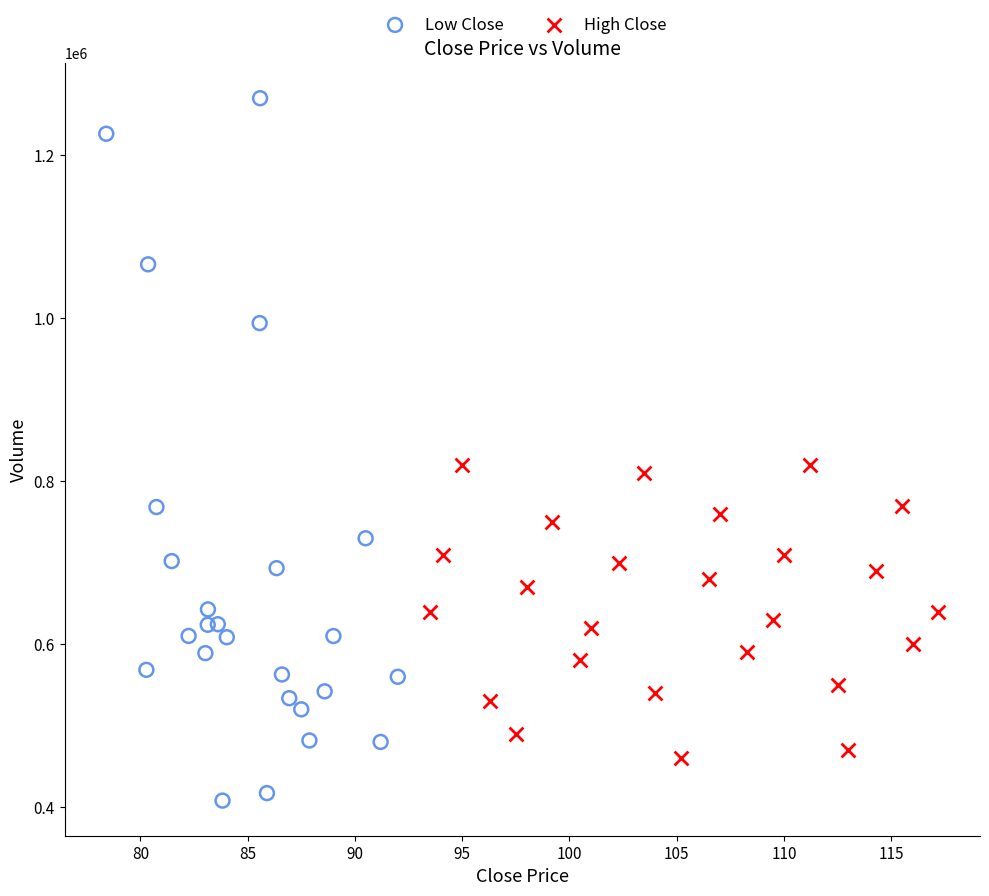

Which series contains the lowest Y value?

Low Close